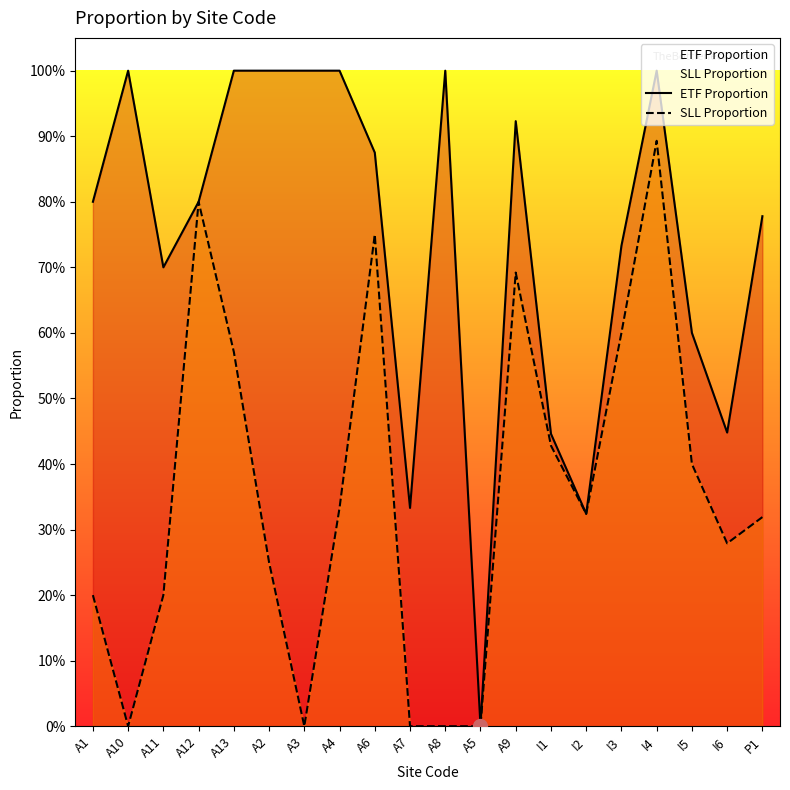

The ETF Proportion series shows 0.3 at I2. True or false?

True